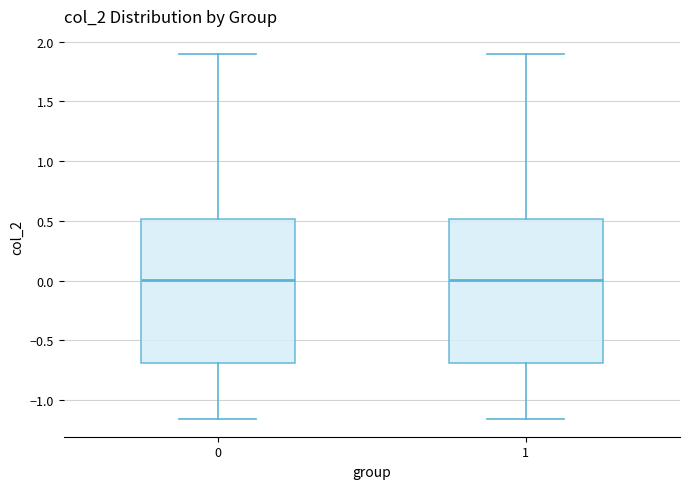

Reading left to right, read every box against the y-axis: the position of its median line, the range the box covers, and the ends of its whiskers. The values are not printed on the chart, so give them approximately, as read against the axis.

0: median 0.00, box -0.70 to 0.50, whiskers -1.15 to 1.90
1: median 0.00, box -0.70 to 0.50, whiskers -1.15 to 1.90